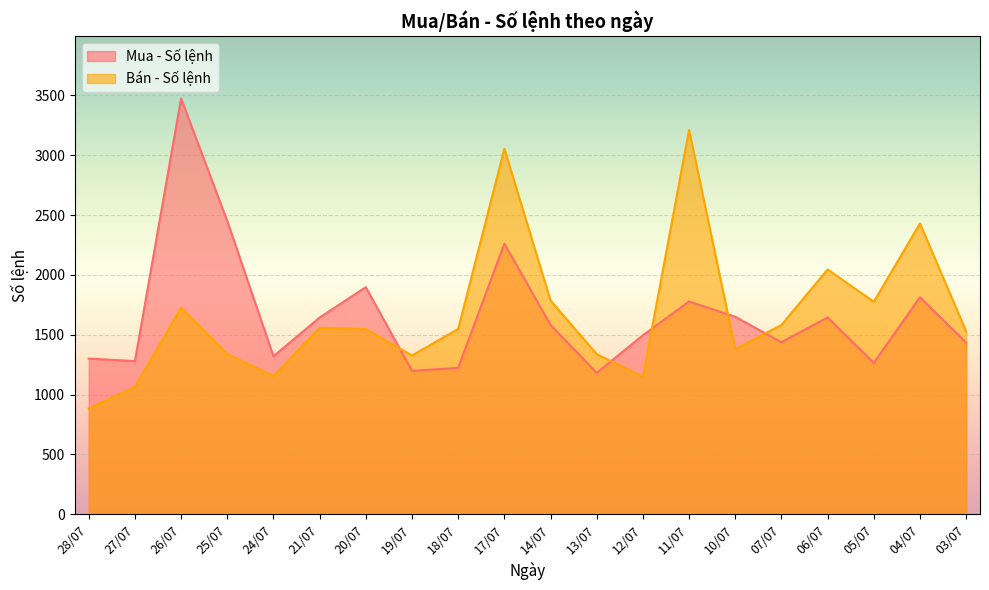

What position from the left is 03/07?

20